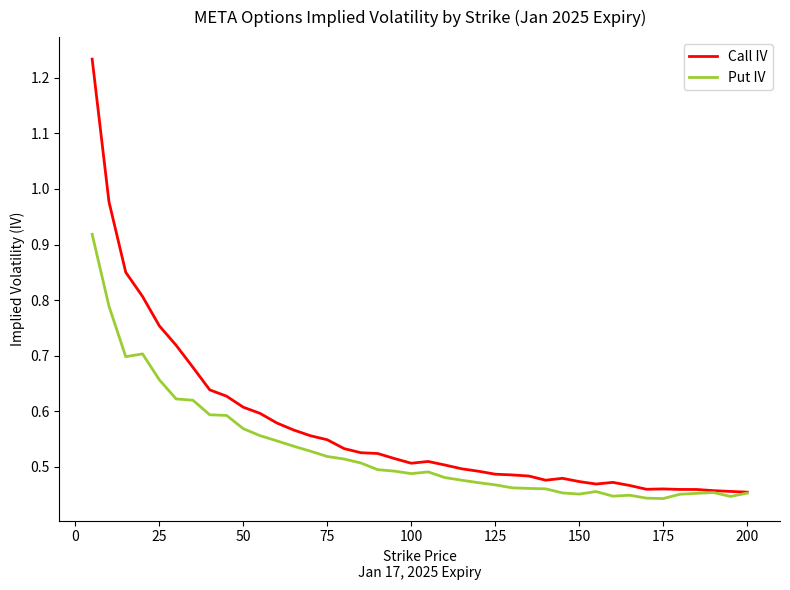

Rank the series by their average value, from lowest to highest.

Put IV, Call IV